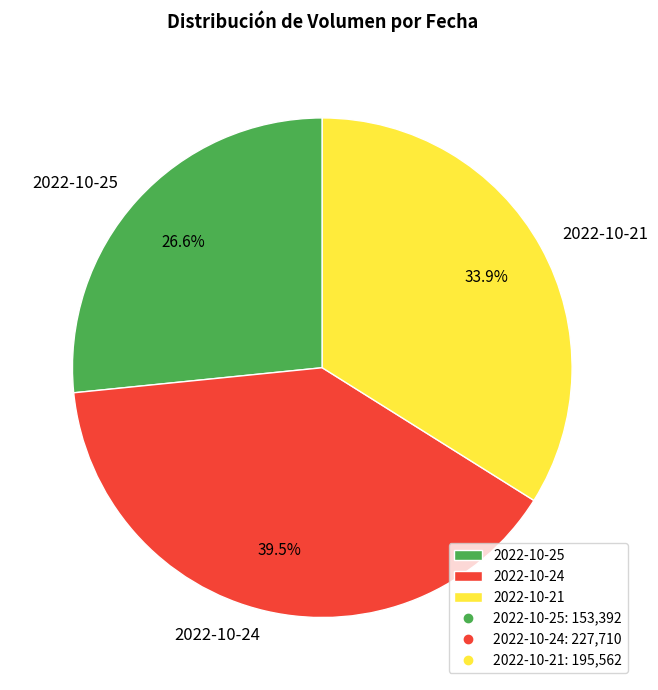

What is the largest slice in the pie chart?

2022-10-24